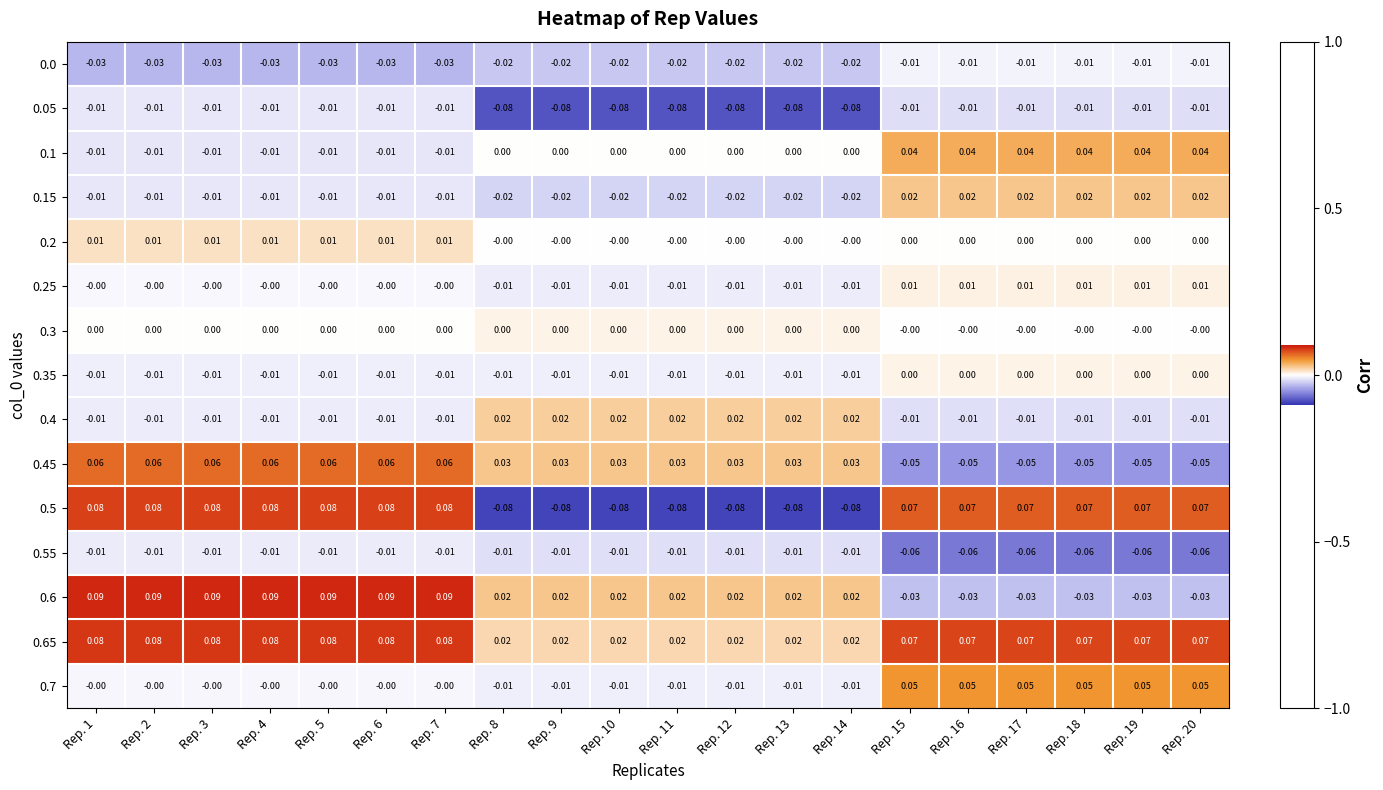

Is the value of 0.0 at Rep. 13 greater than the value of 0.3 at Rep. 2?

No